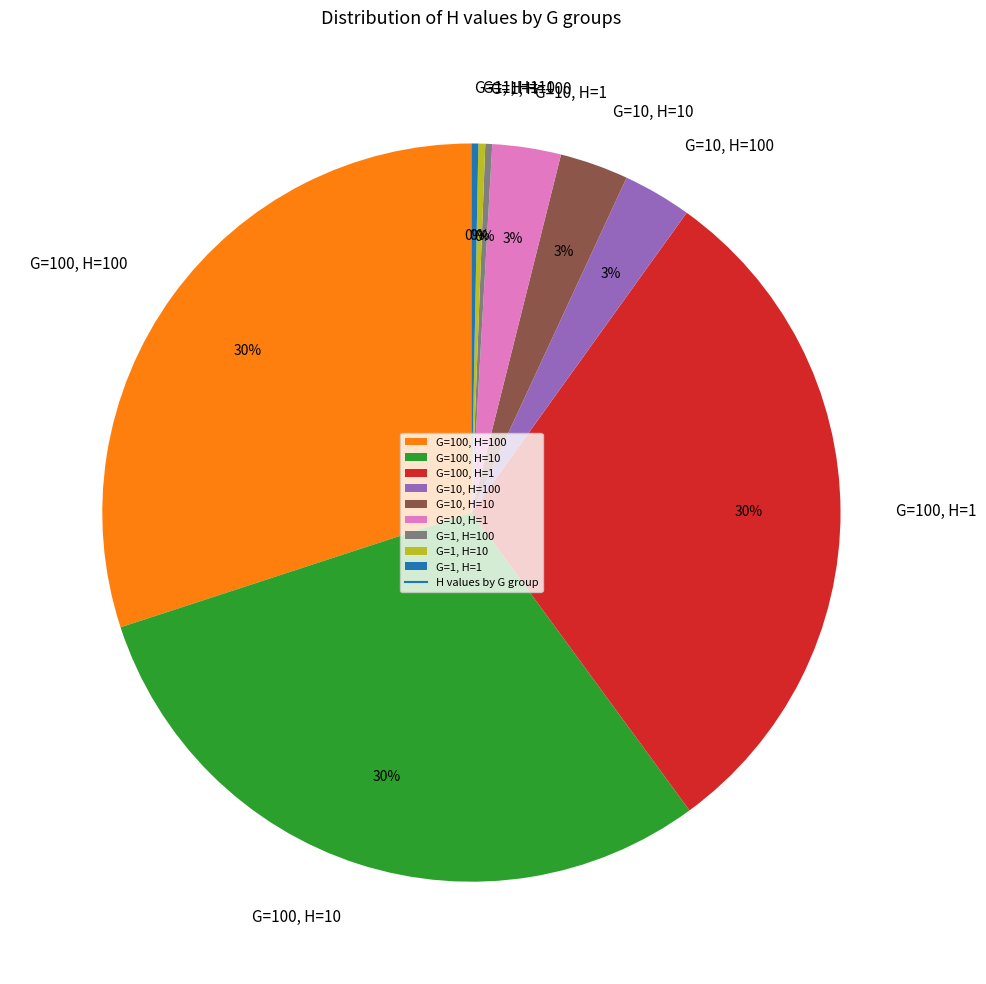

What percentage is the G=10, H=10 slice, to the nearest percent?

3%